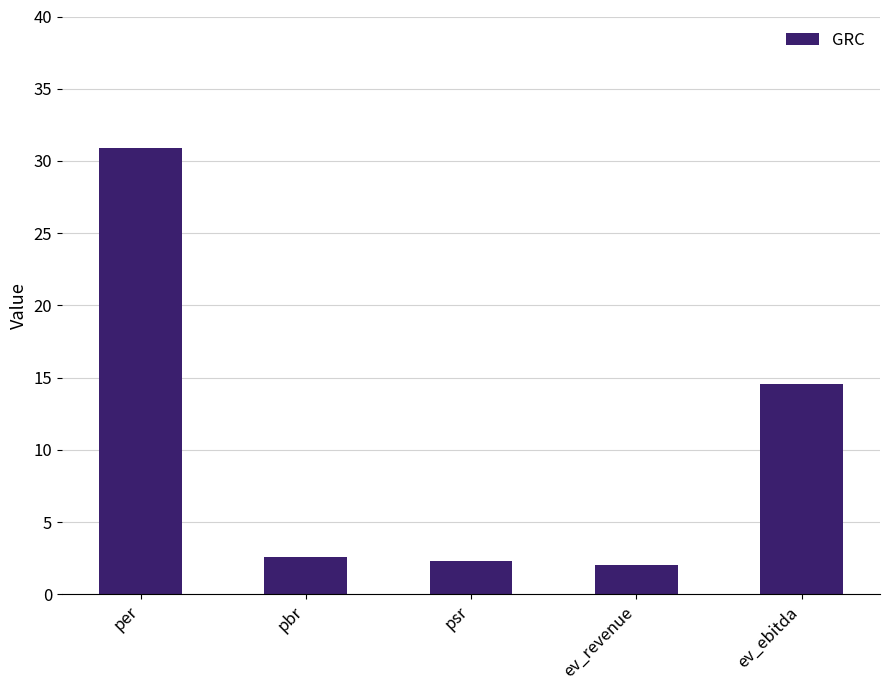

What is the label of the 4th bar from the left?

ev_revenue